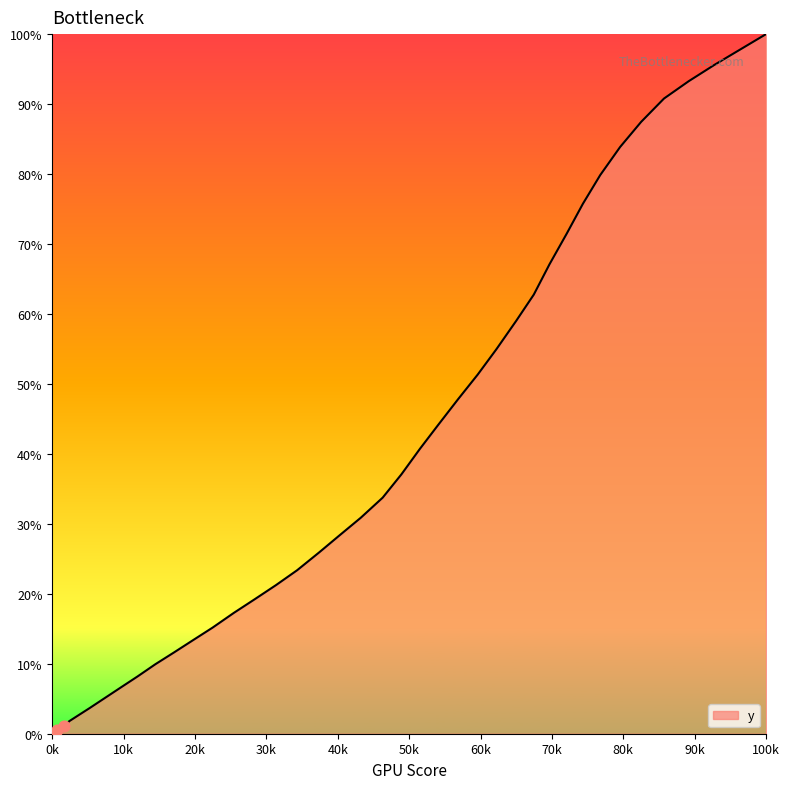

What is the maximum value shown in the chart?

100.0